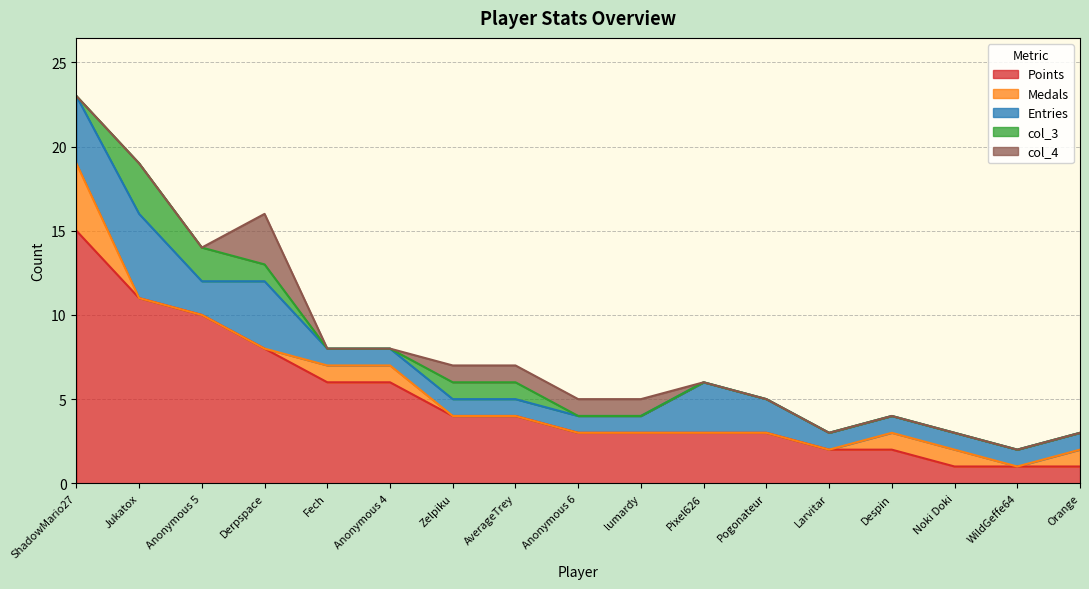

Where is col_4 nearest to the value 1?

Zelpiku